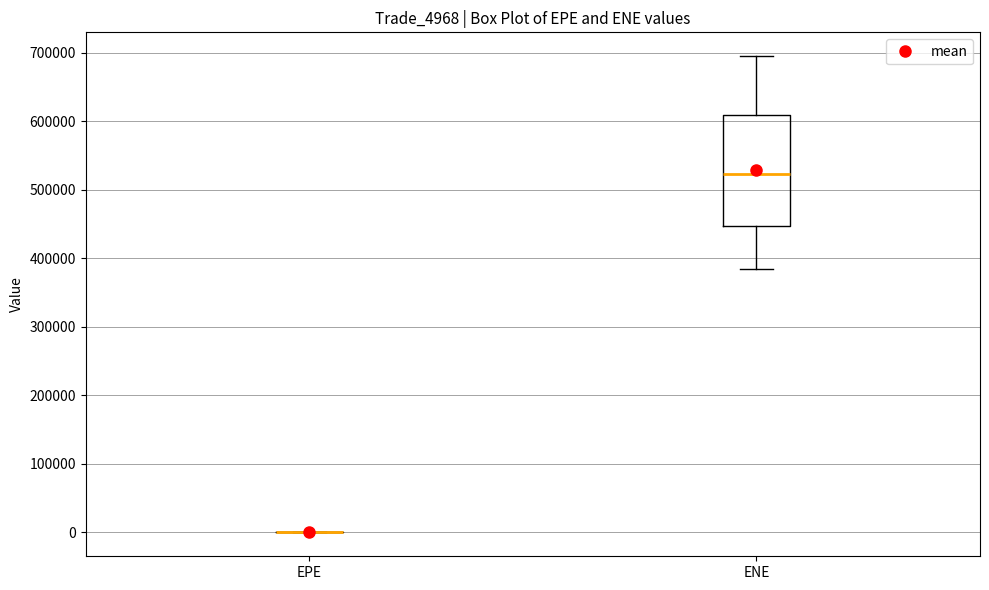

Where does the median line of the box for ENE sit on the y-axis? The values are not printed on the chart, so give them approximately, as read against the axis.

520000